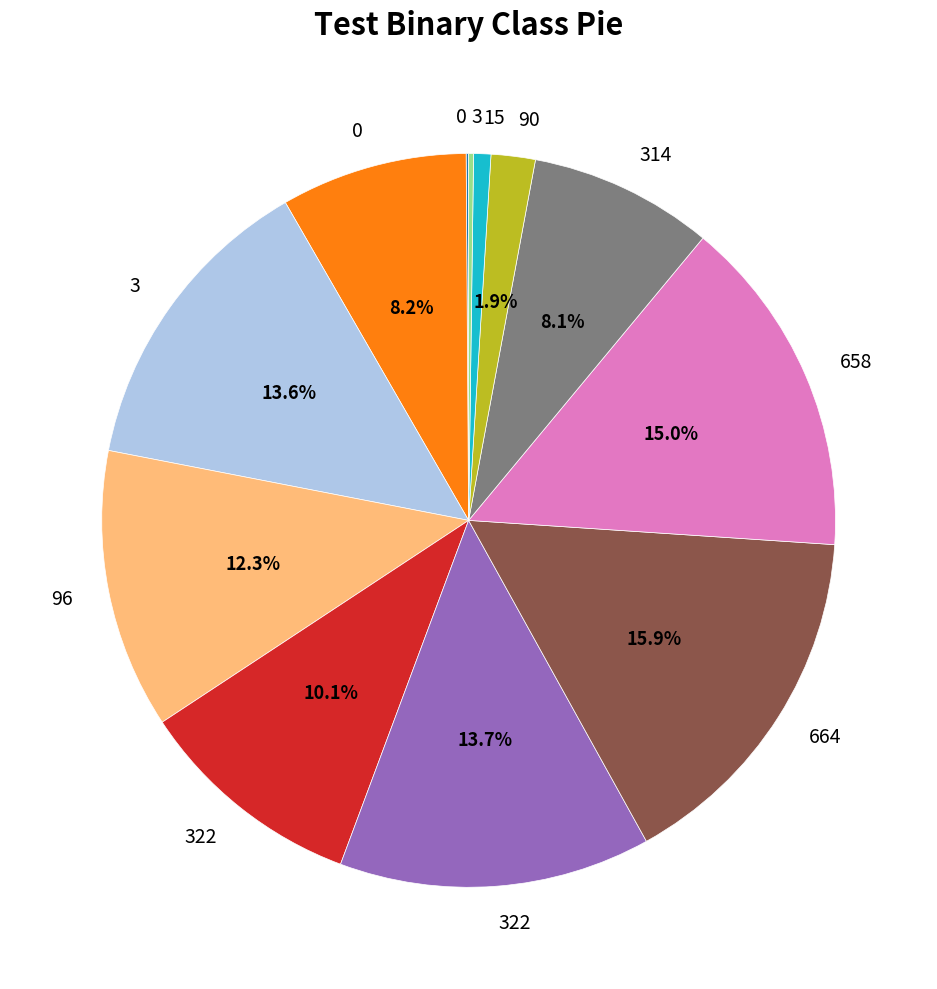

To the nearest percent, what is the difference between the largest and smallest slice percentages?

16%